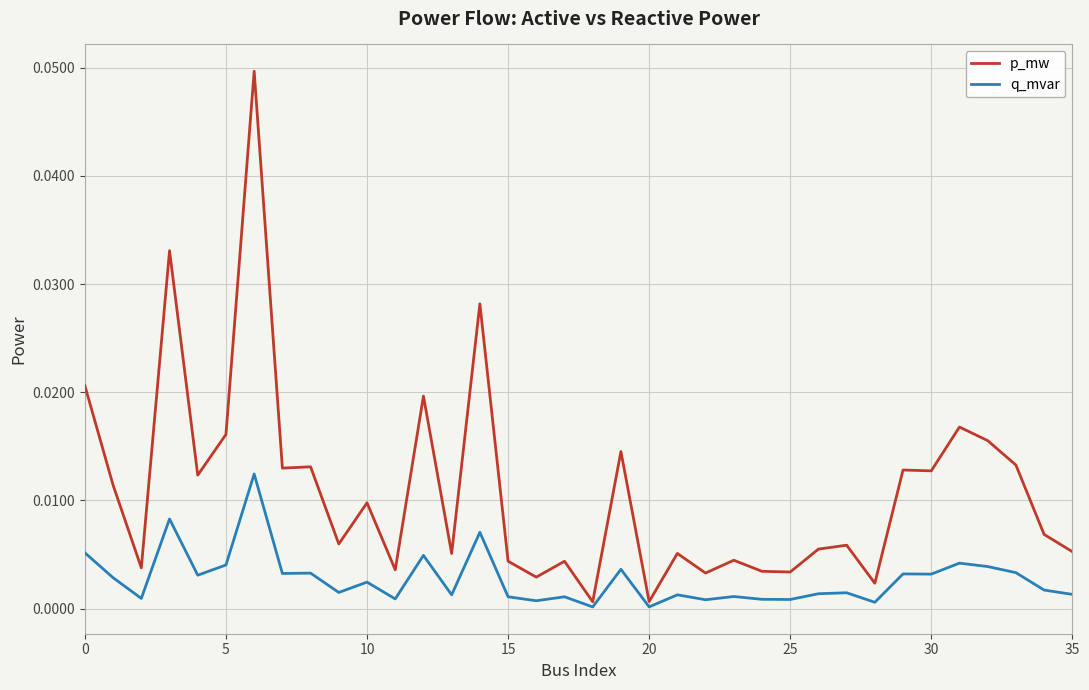

Does the chart have visible grid lines?

Yes